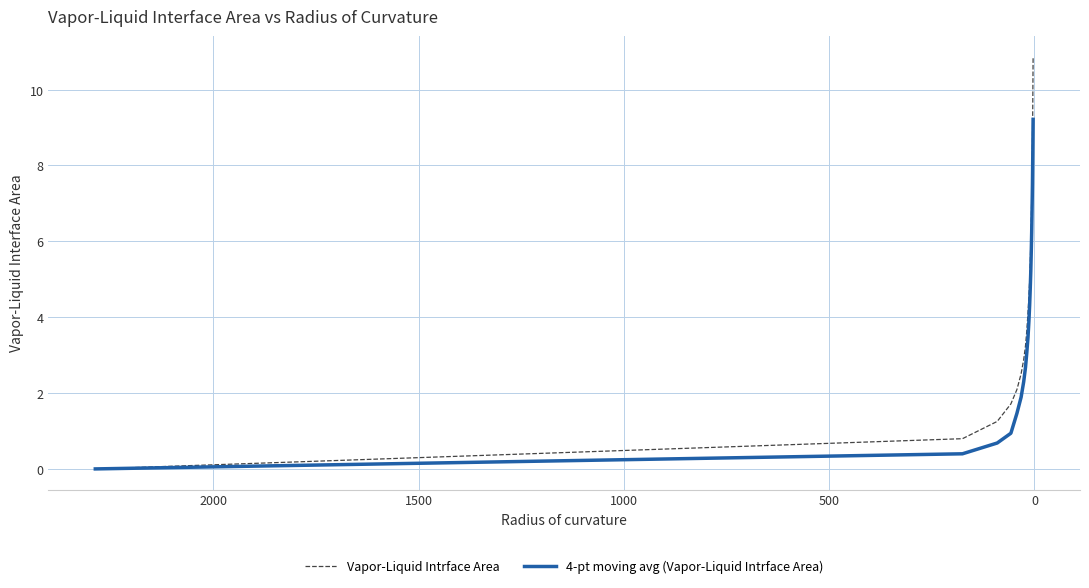

Reading right to left, transcribe all the data shown in this chart.

Vapor-Liquid Intrface Area: 10.9	9.6	8.6	7.8	7.1	6.5	6.0	5.4	5.0	4.5	4.1	3.6	3.2	2.9	2.5	2.1	1.7	1.3	0.8	0.0
4-pt moving avg (Vapor-Liquid Intrface Area): 9.2	8.3	7.5	6.8	6.2	5.7	5.2	4.8	4.3	3.9	3.5	3.1	2.7	2.3	1.9	1.5	0.9	0.7	0.4	0.0